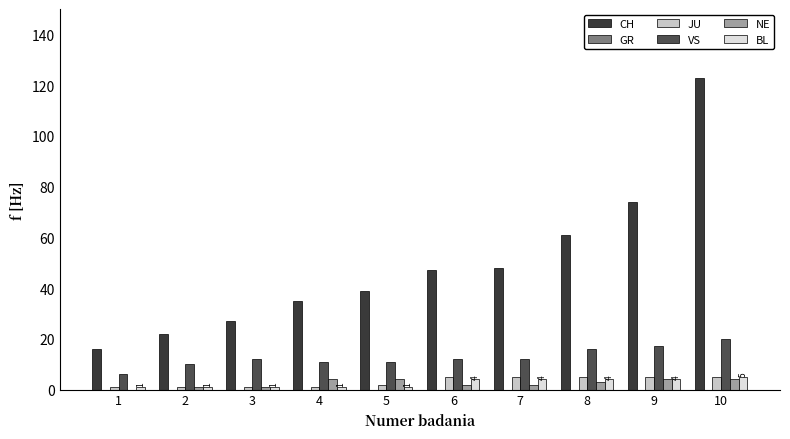

Which category has the highest value in the VS series?

10